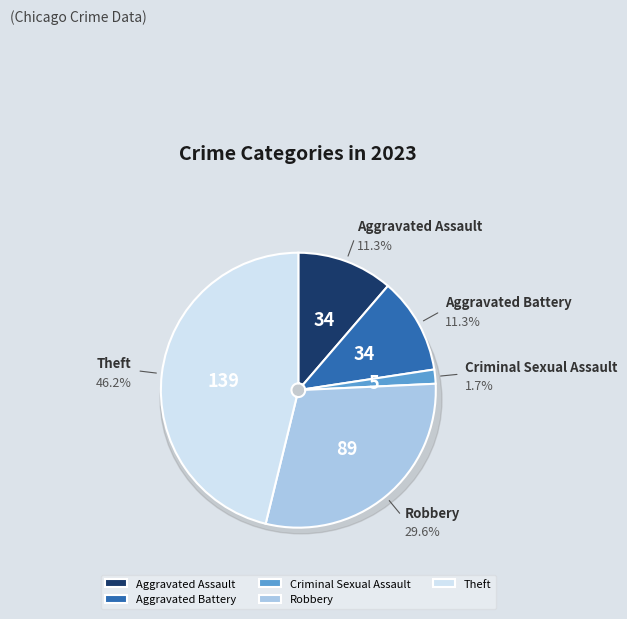

Count the number of slices in the pie.

5